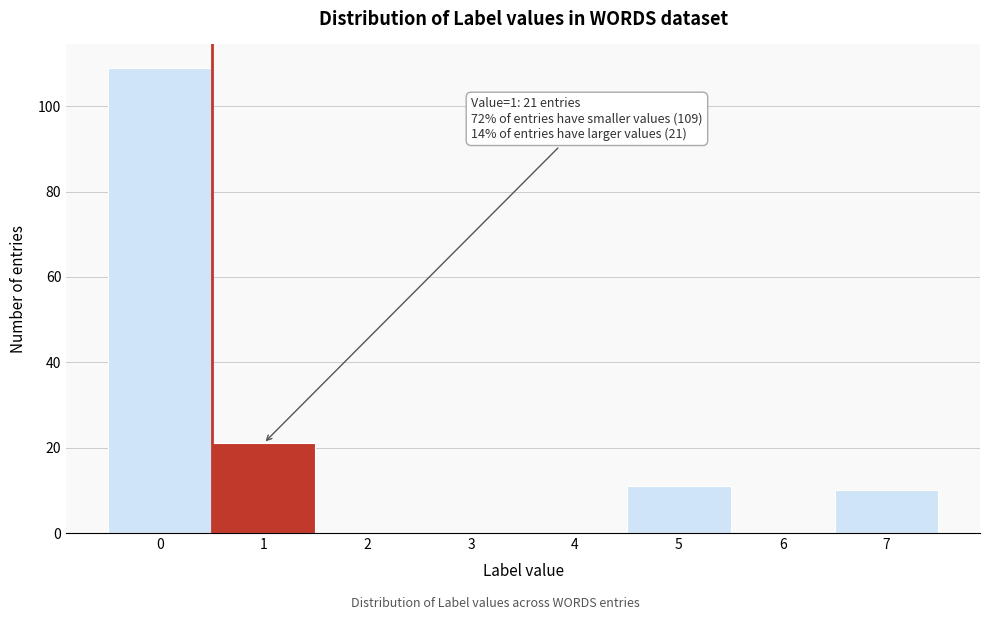

Reading left to right, what are all the values shown in this chart?

0=109	1=21	2=0	3=0	4=0	5=11	6=0	7=10